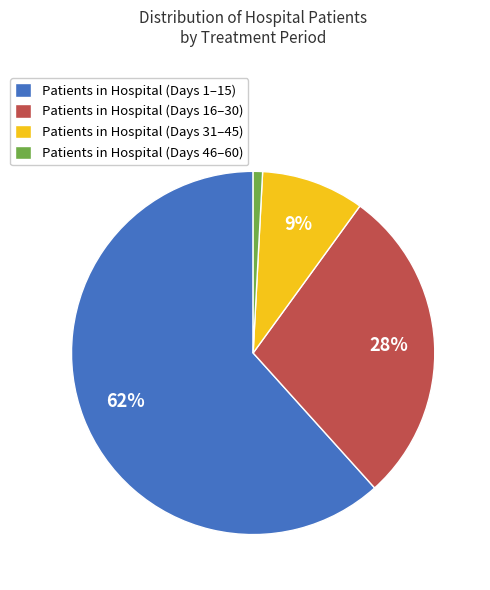

What is the largest slice in the pie chart?

Patients in Hospital (Days 1–15)